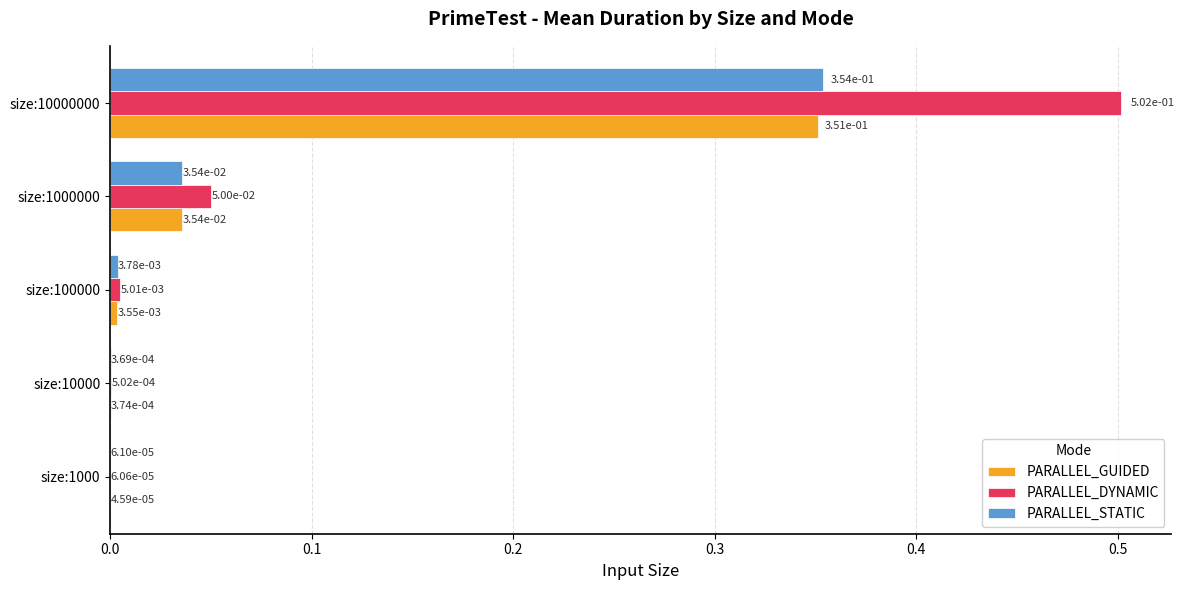

At which category is the sum across all series the highest?

size:10000000